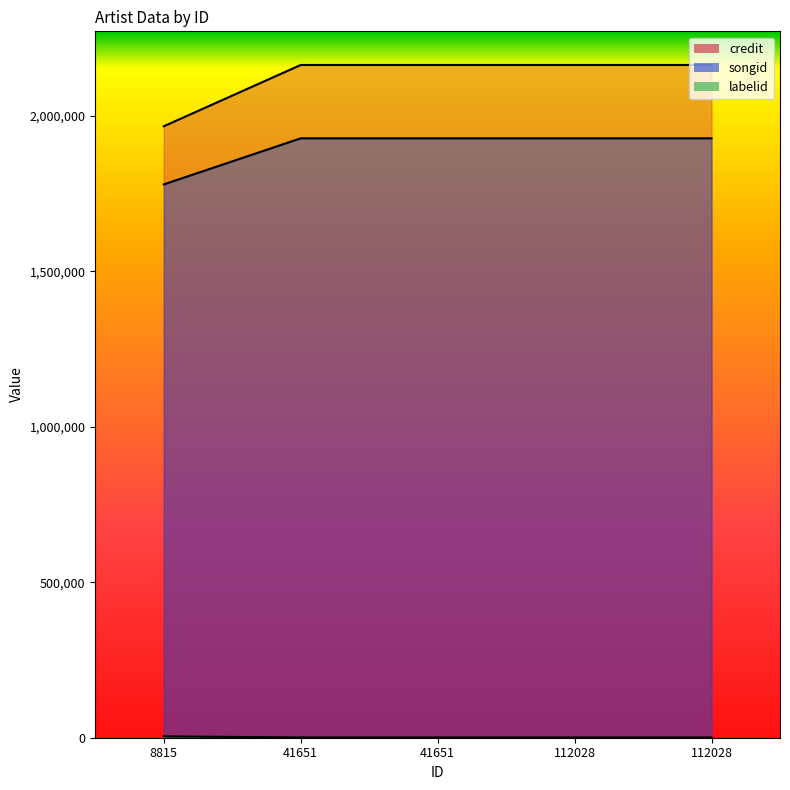

At which label is labelid closest to 2575?

41651